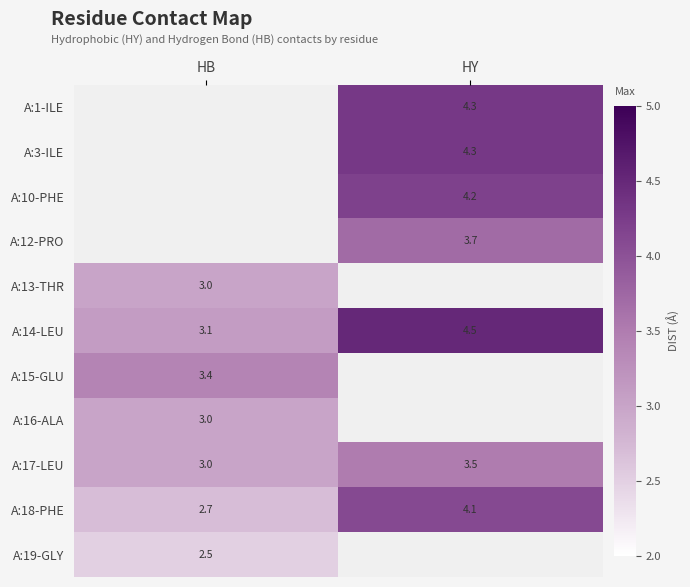

True or false: A:14-LEU has a value of 4.5 at HB.

False